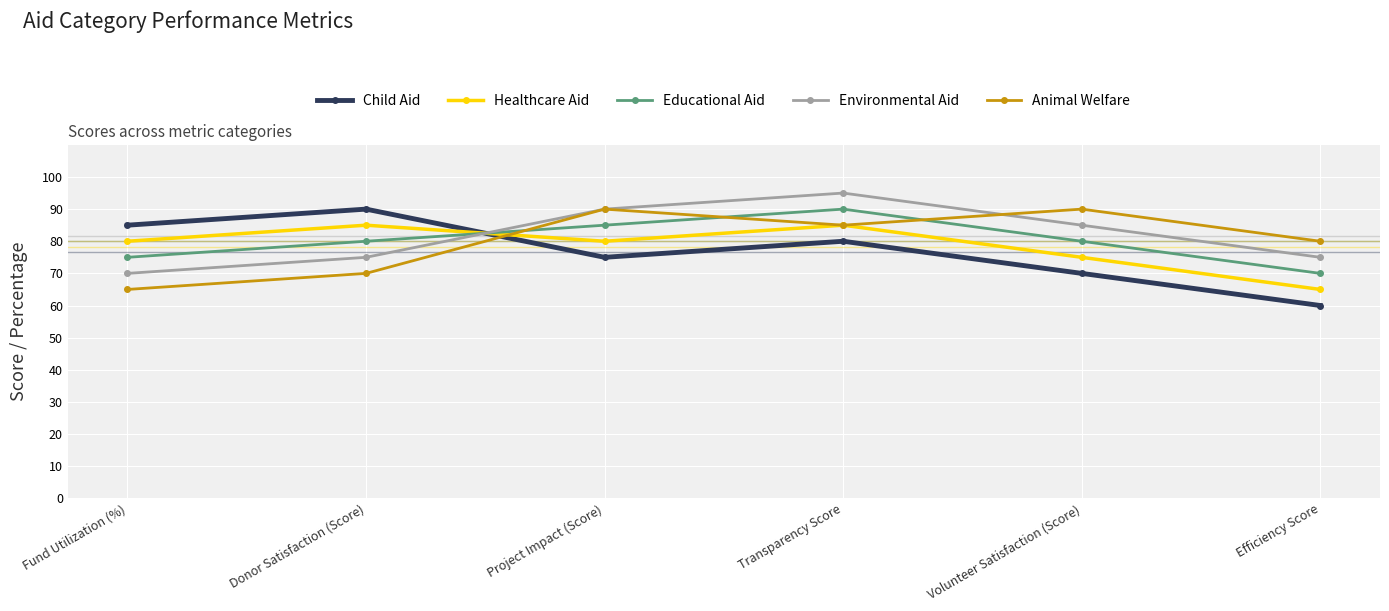

At which category does Environmental Aid reach its first local peak?

Transparency Score